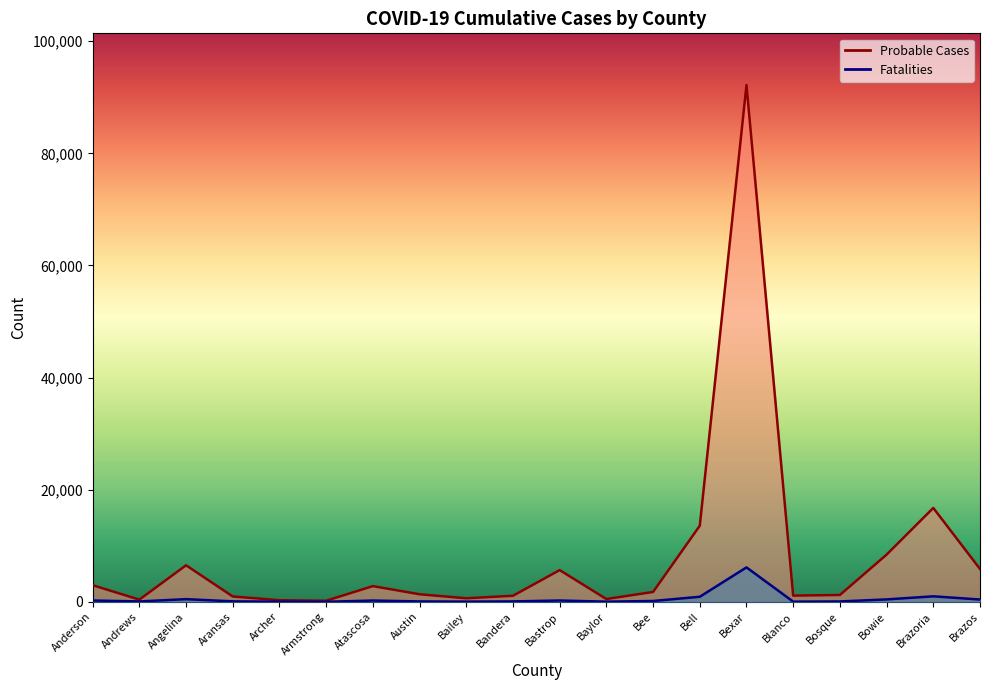

Reading right to left, what are all the values shown in this chart?

Probable Cases: Brazos=5861	Brazoria=16752	Bowie=8422	Bosque=1223	Blanco=1110	Bexar=92192	Bell=13577	Bee=1763	Baylor=499	Bastrop=5662	Bandera=1082	Bailey=634	Austin=1353	Atascosa=2805	Armstrong=195	Archer=289	Aransas=956	Angelina=6520	Andrews=390	Anderson=2969
Fatalities: Brazos=415	Brazoria=985	Bowie=435	Bosque=70	Blanco=34	Bexar=6147	Bell=907	Bee=154	Baylor=32	Bastrop=239	Bandera=77	Bailey=39	Austin=74	Atascosa=231	Armstrong=10	Archer=28	Aransas=87	Angelina=481	Andrews=72	Anderson=240